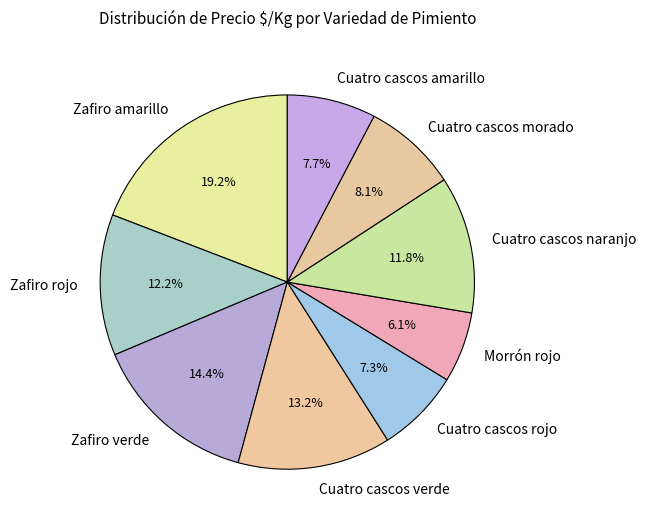

Between Cuatro cascos verde and Zafiro verde, which is larger?

Zafiro verde